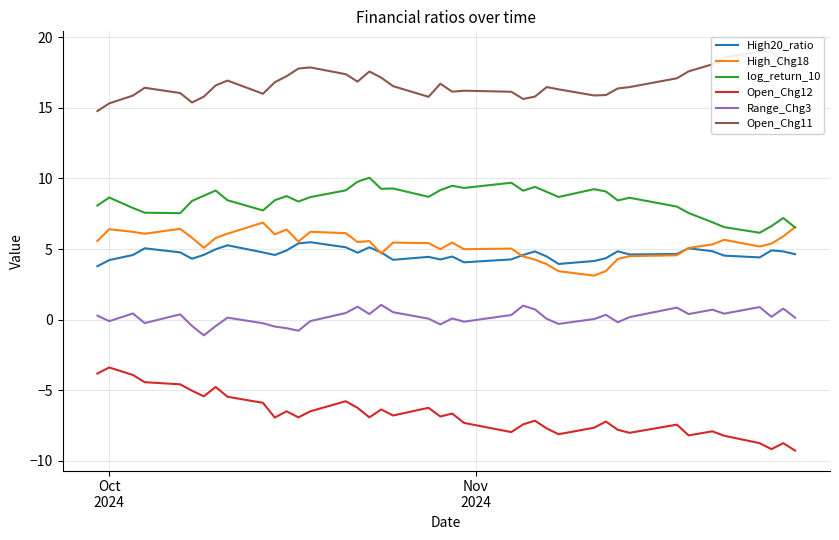

What is the maximum value for High_Chg18?

6.9